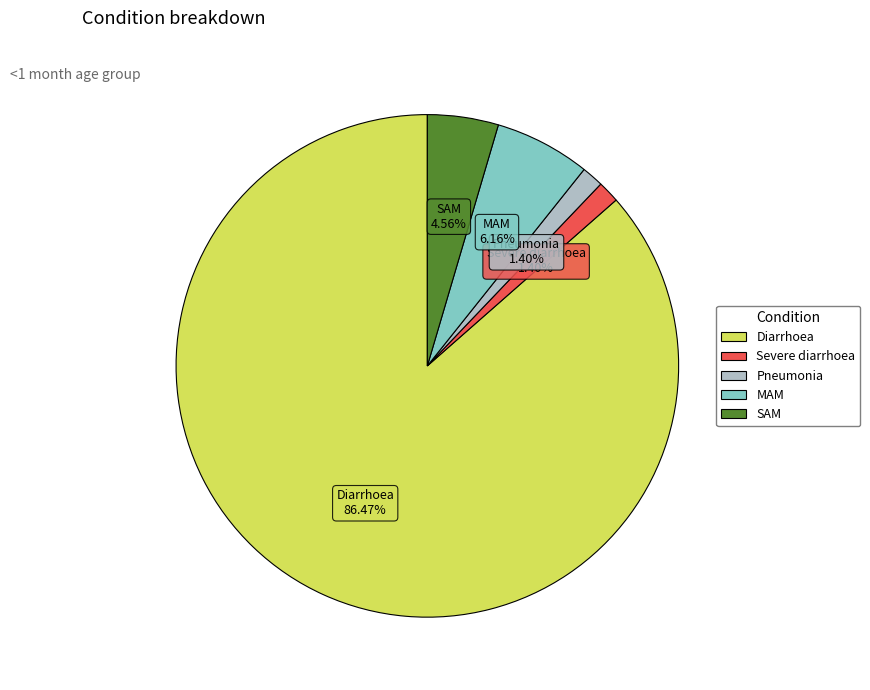

Count the number of slices in the pie.

5